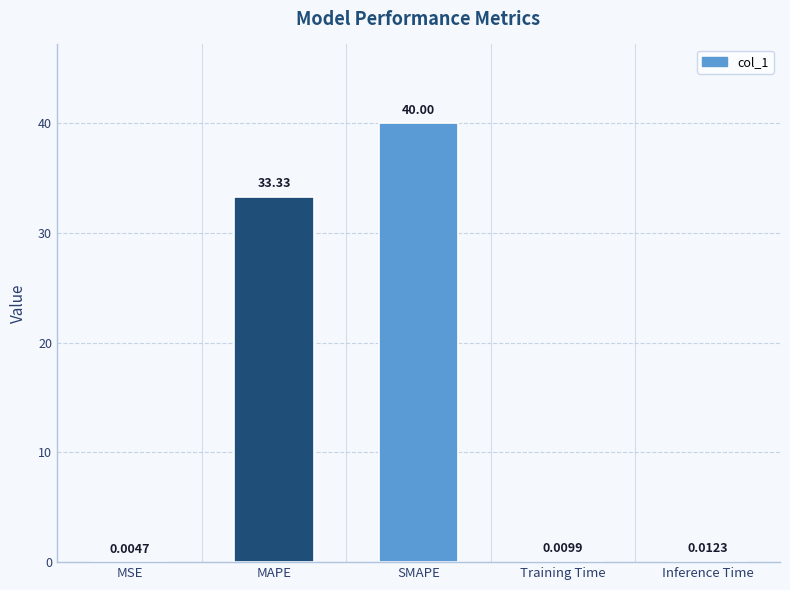

What is the change in value from MSE to SMAPE?

+40.0